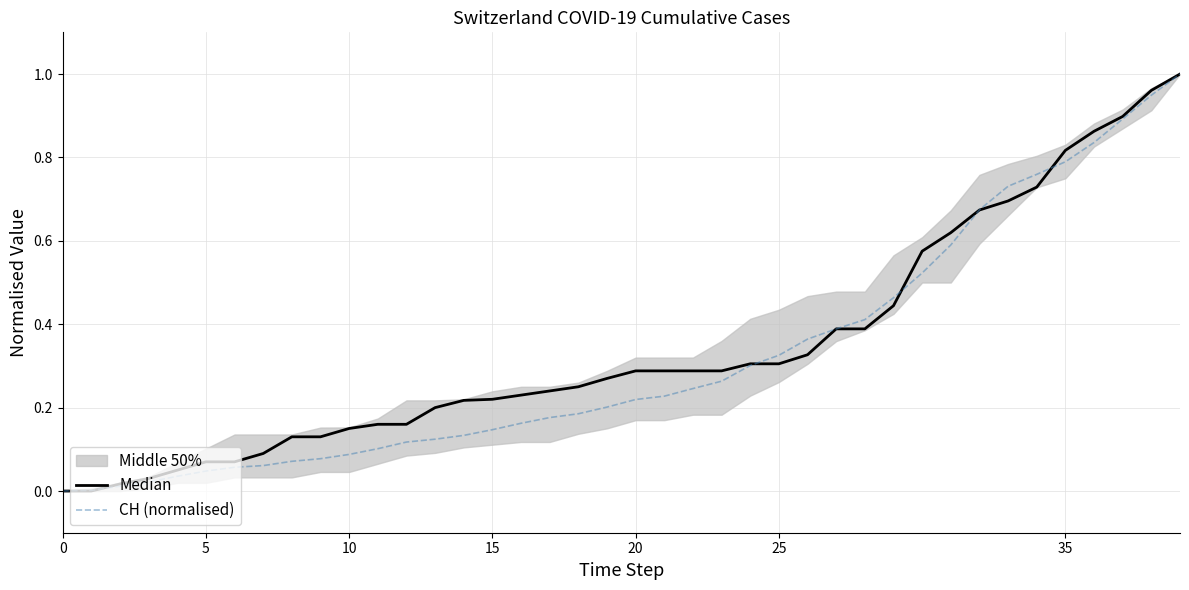

True or false: CH (normalised) has a value of 1.3 at 39.

False